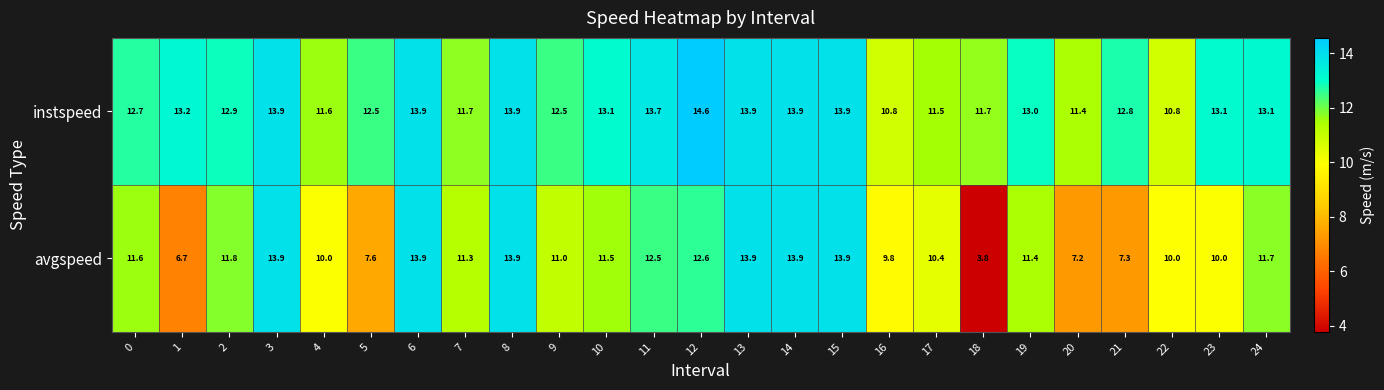

Which series has the largest range (max minus min)?

avgspeed